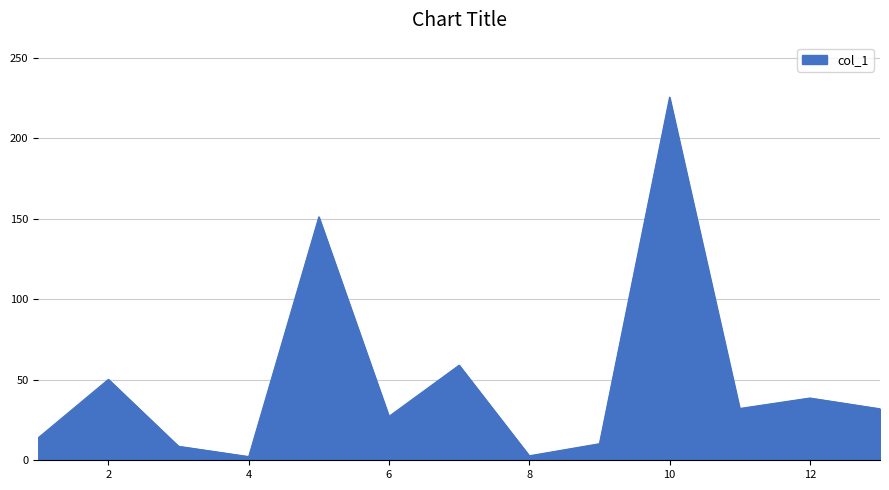

What is the maximum value shown in the chart?

225.7